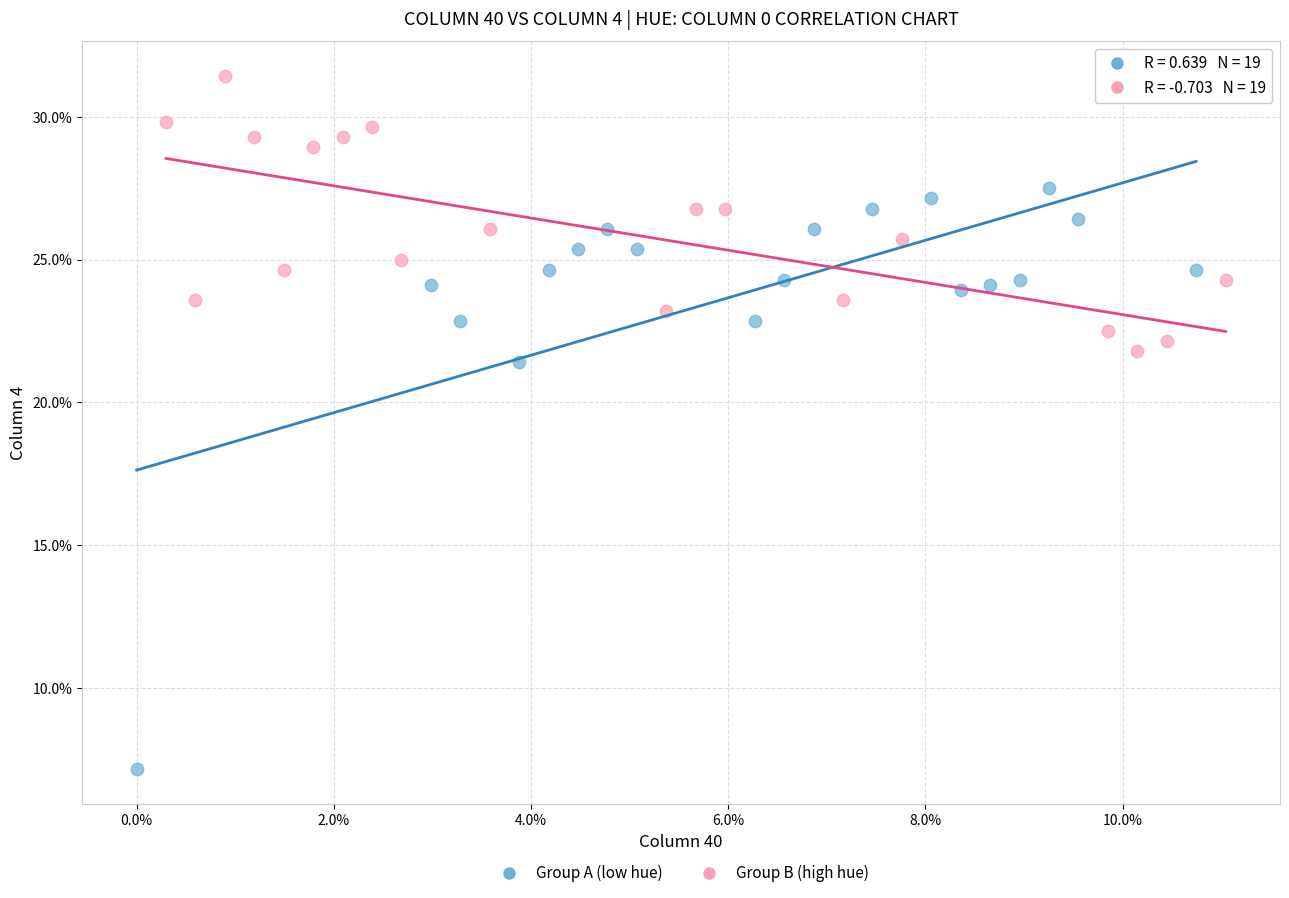

Which series has the widest spread of Y values?

Group A (low hue)